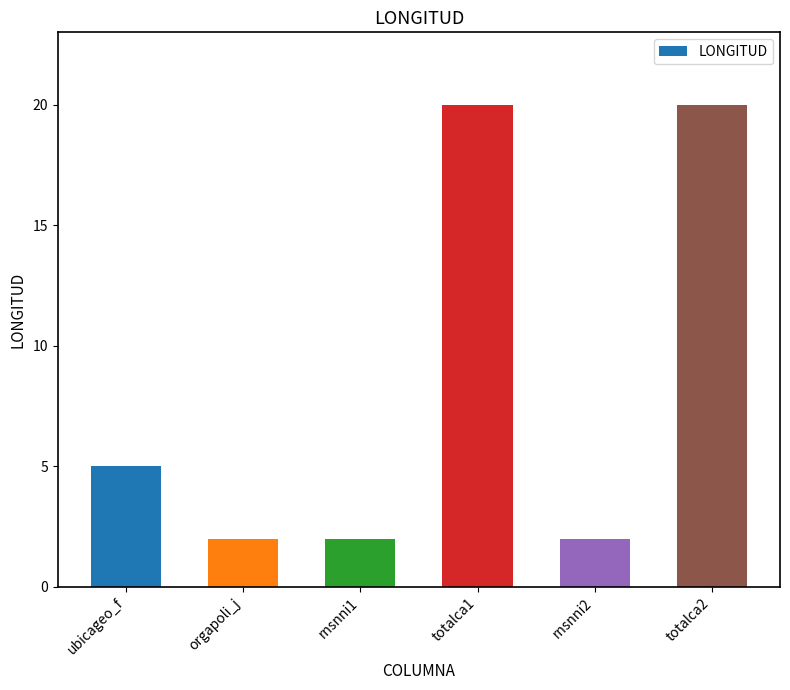

Reading left to right, list all the values displayed in this chart.

5	2	2	20	2	20